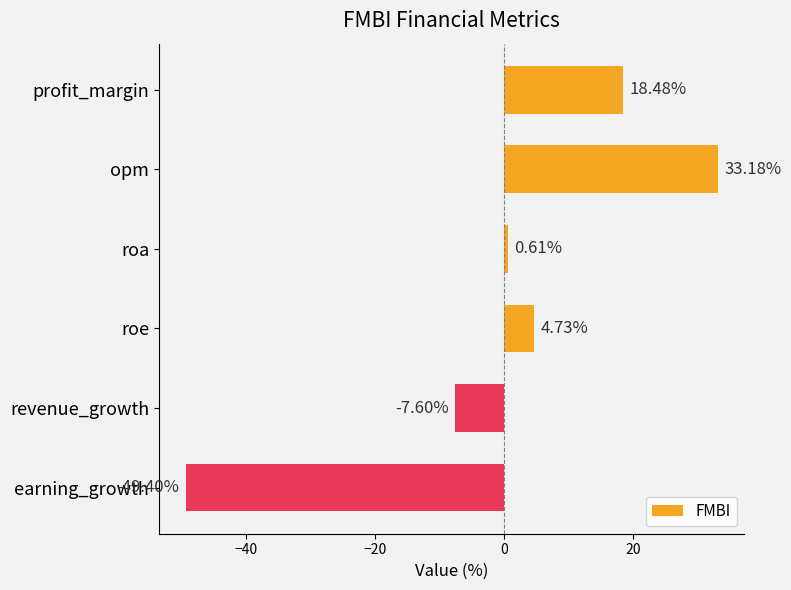

Which label corresponds to the largest value in the chart?

opm